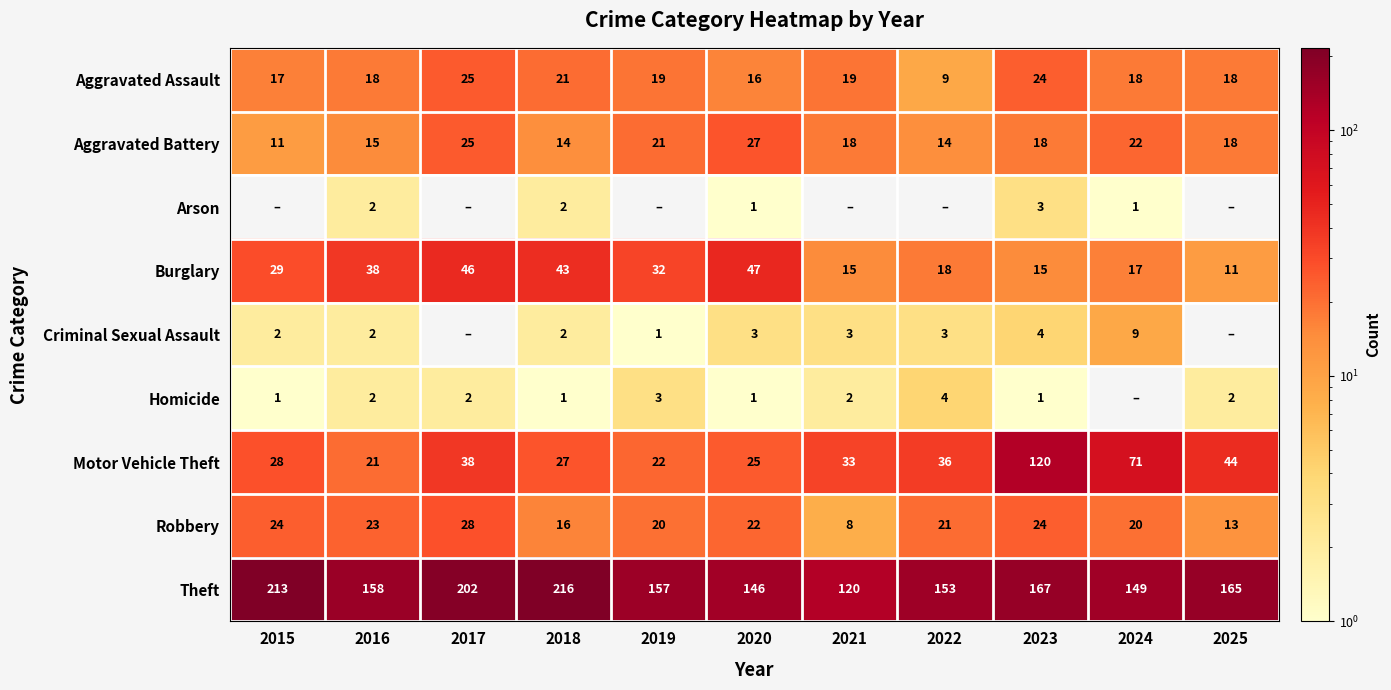

True or false: Criminal Sexual Assault has a value of 3 at 2020.

True